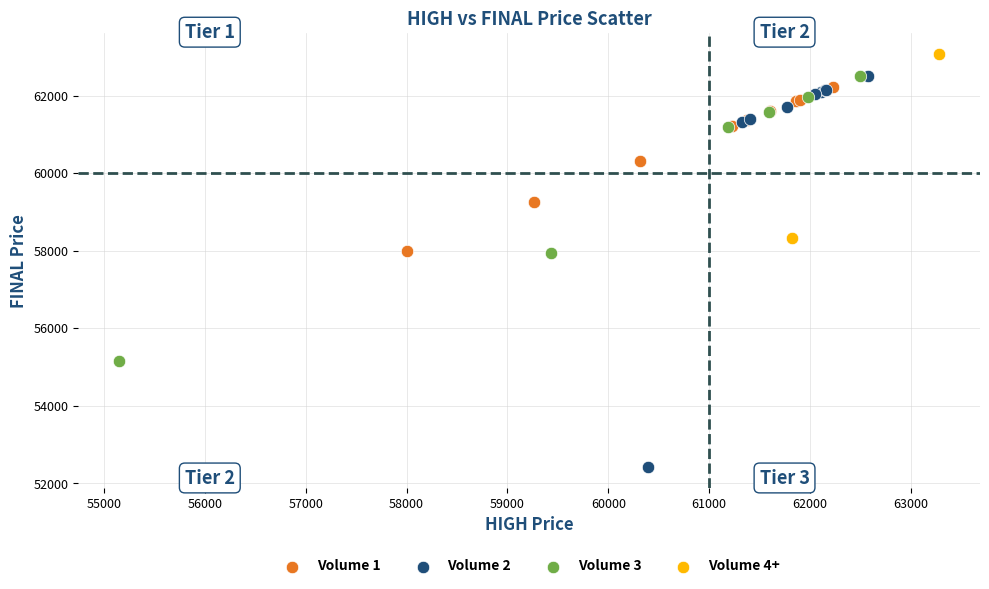

Which series reaches the maximum Y coordinate?

Volume 4+